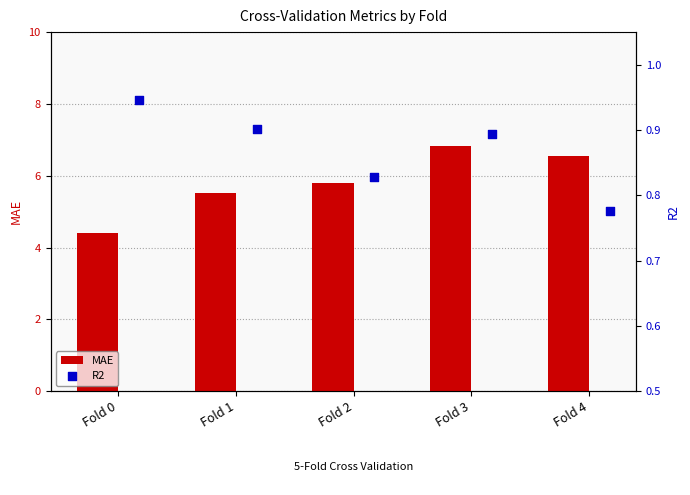

Which series reaches the maximum Y coordinate?

MAE